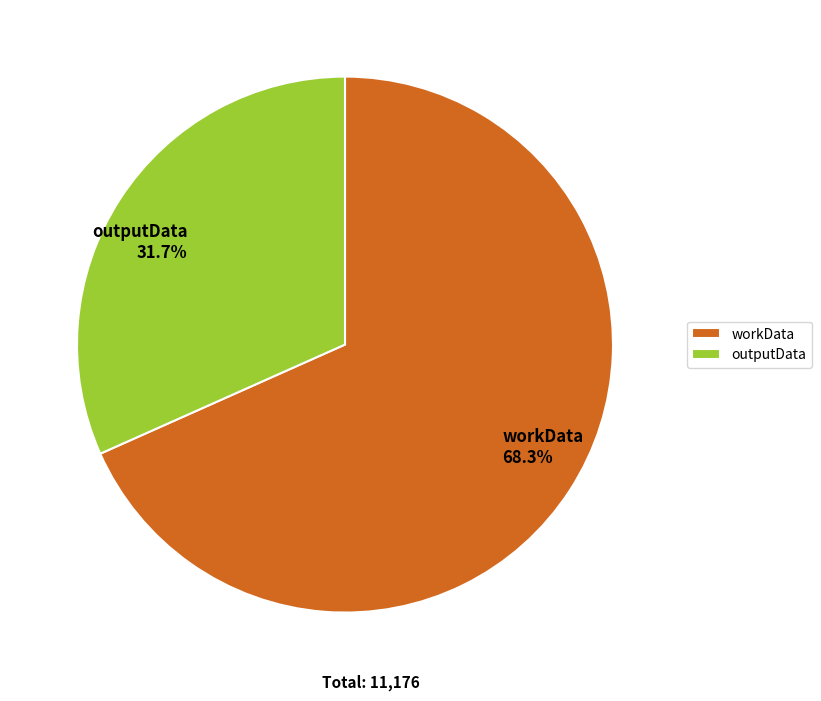

Rank the categories by value from highest to lowest.

workData, outputData